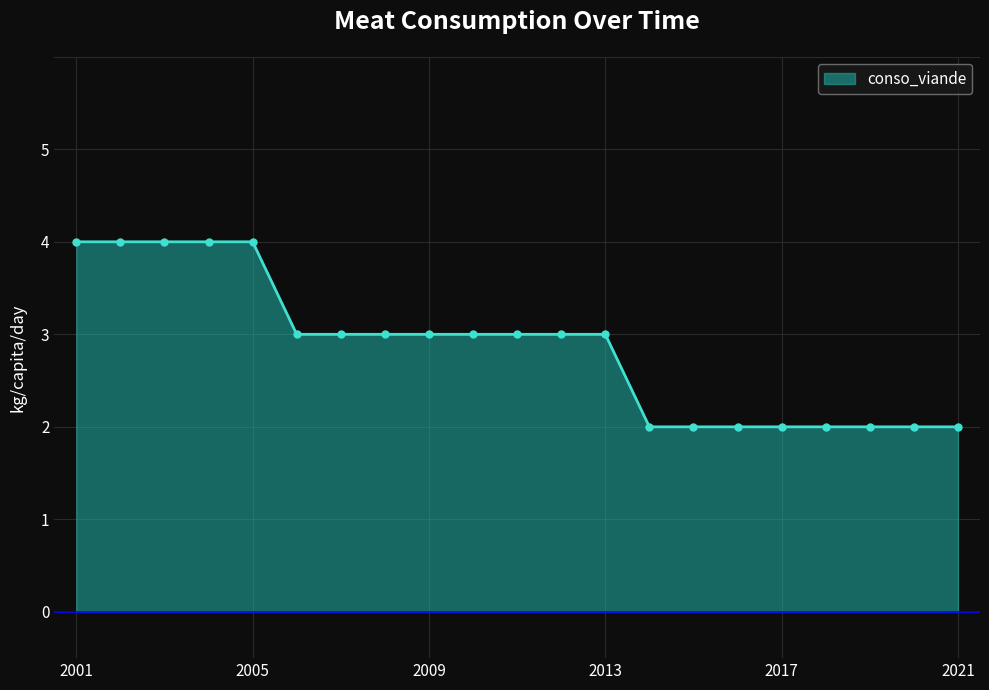

What is the average value?

3